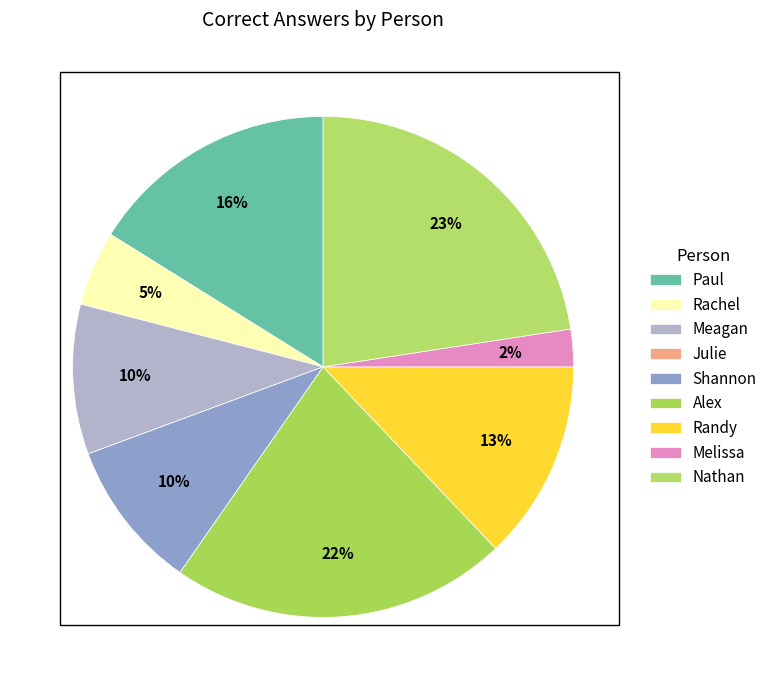

What percentage is NOT represented by Rachel?

95.2%